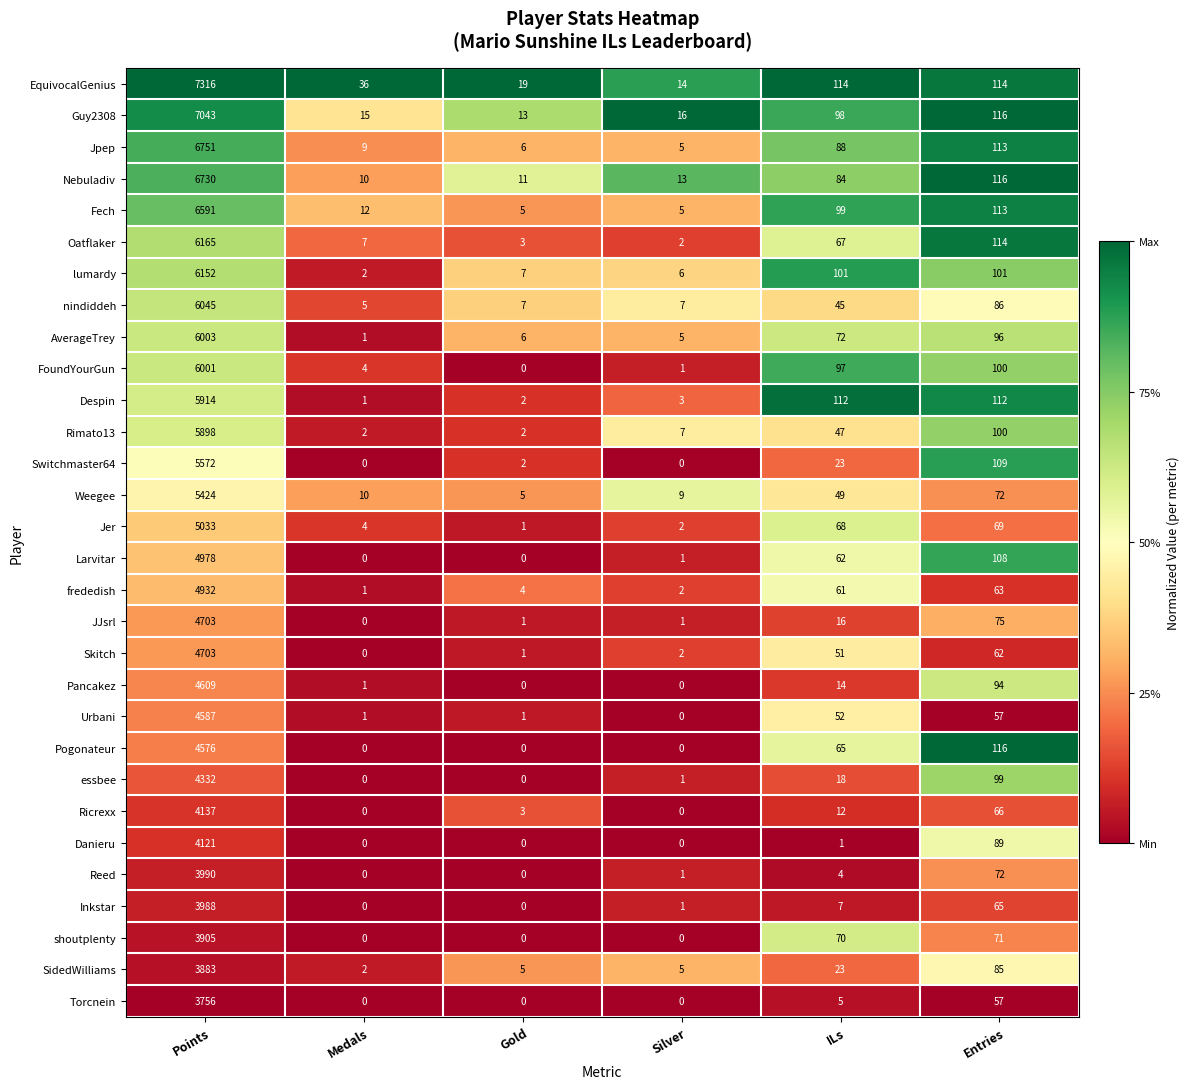

What is the greatest value displayed?

7316